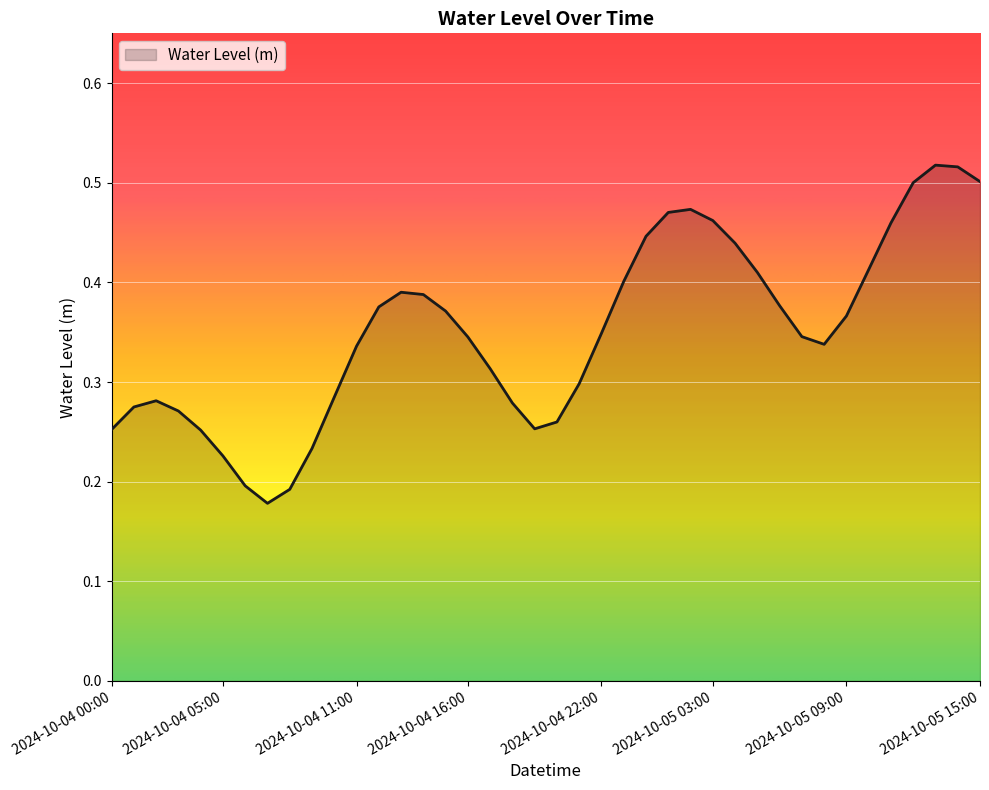

Count the number of categories in the chart.

40